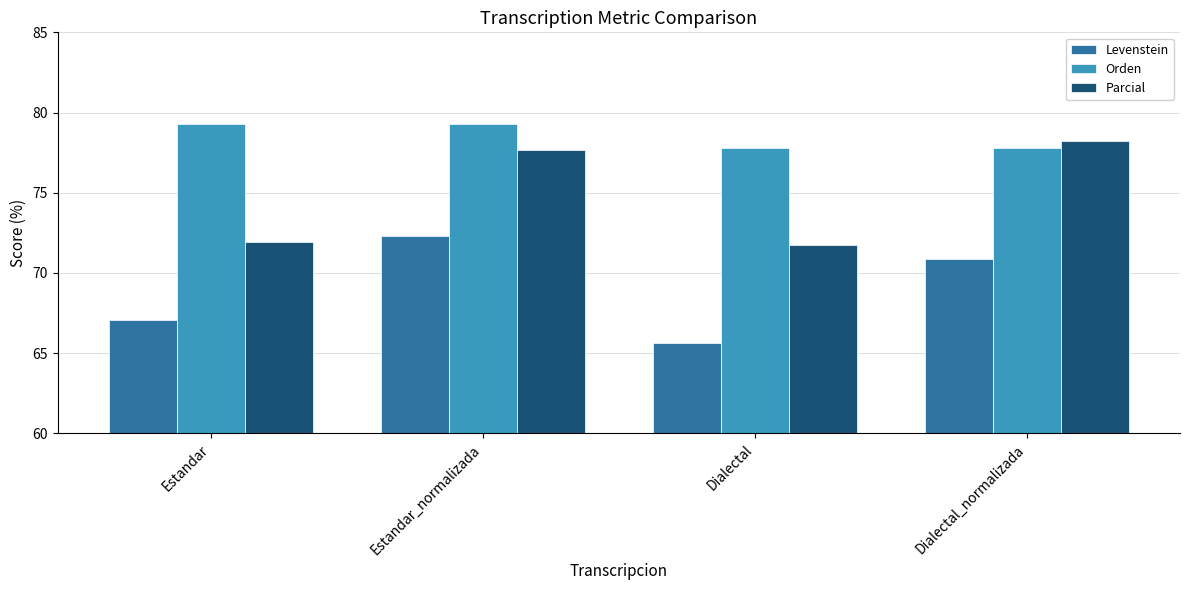

How many data points in Parcial are less than 77?

2